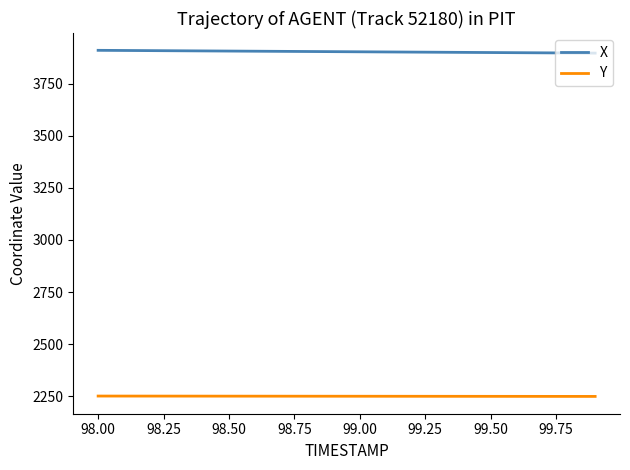

Which series has the largest total across all categories?

X